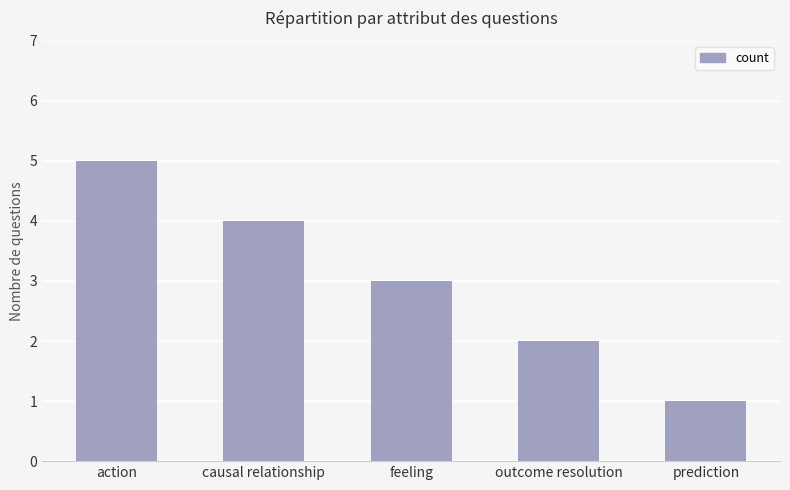

What is the average value?

3